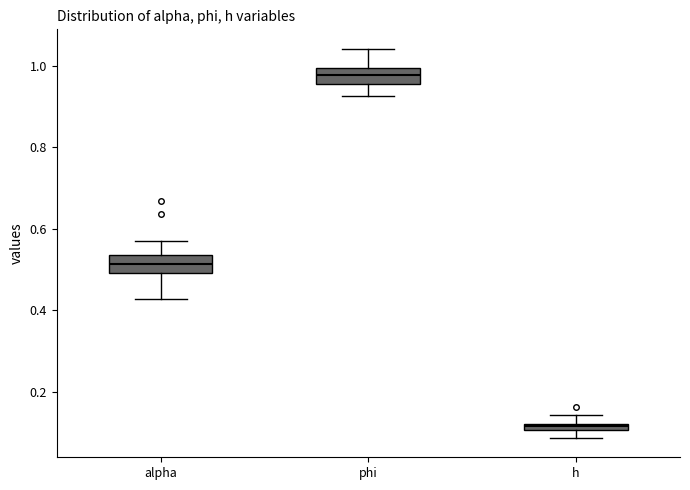

Where is the upper edge of the box for phi on the y-axis? The values are not printed on the chart, so give them approximately, as read against the axis.

1.00